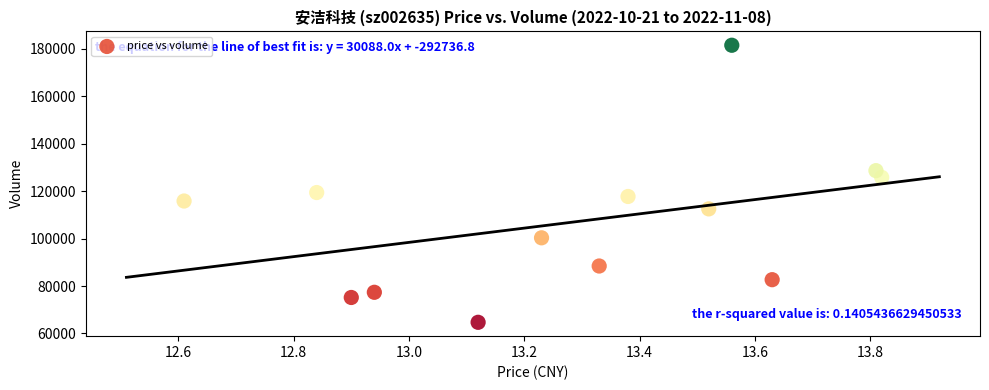

What is the range of Y values (max minus min)?

116871